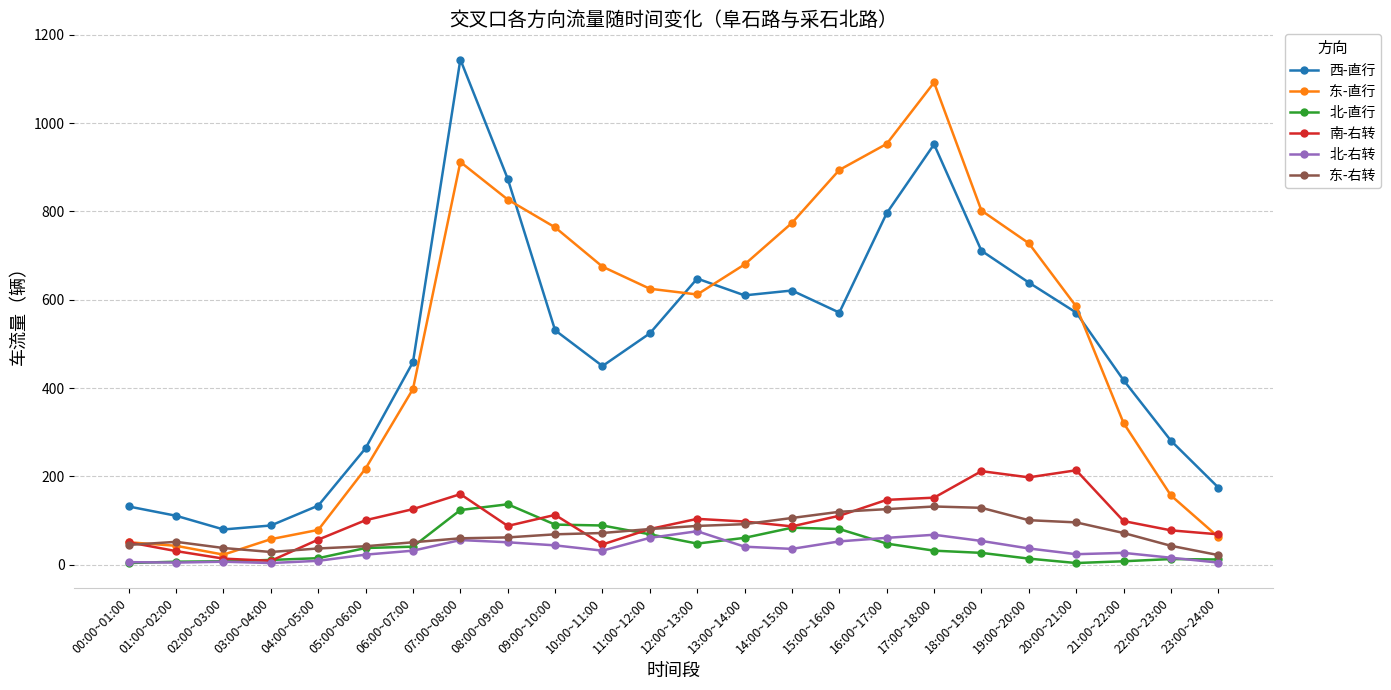

Between 17:00~18:00 and 21:00~22:00, which series saw the biggest shift?

东-直行